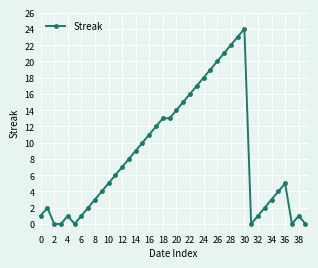

Is this an area chart (filled region under the line)?

No